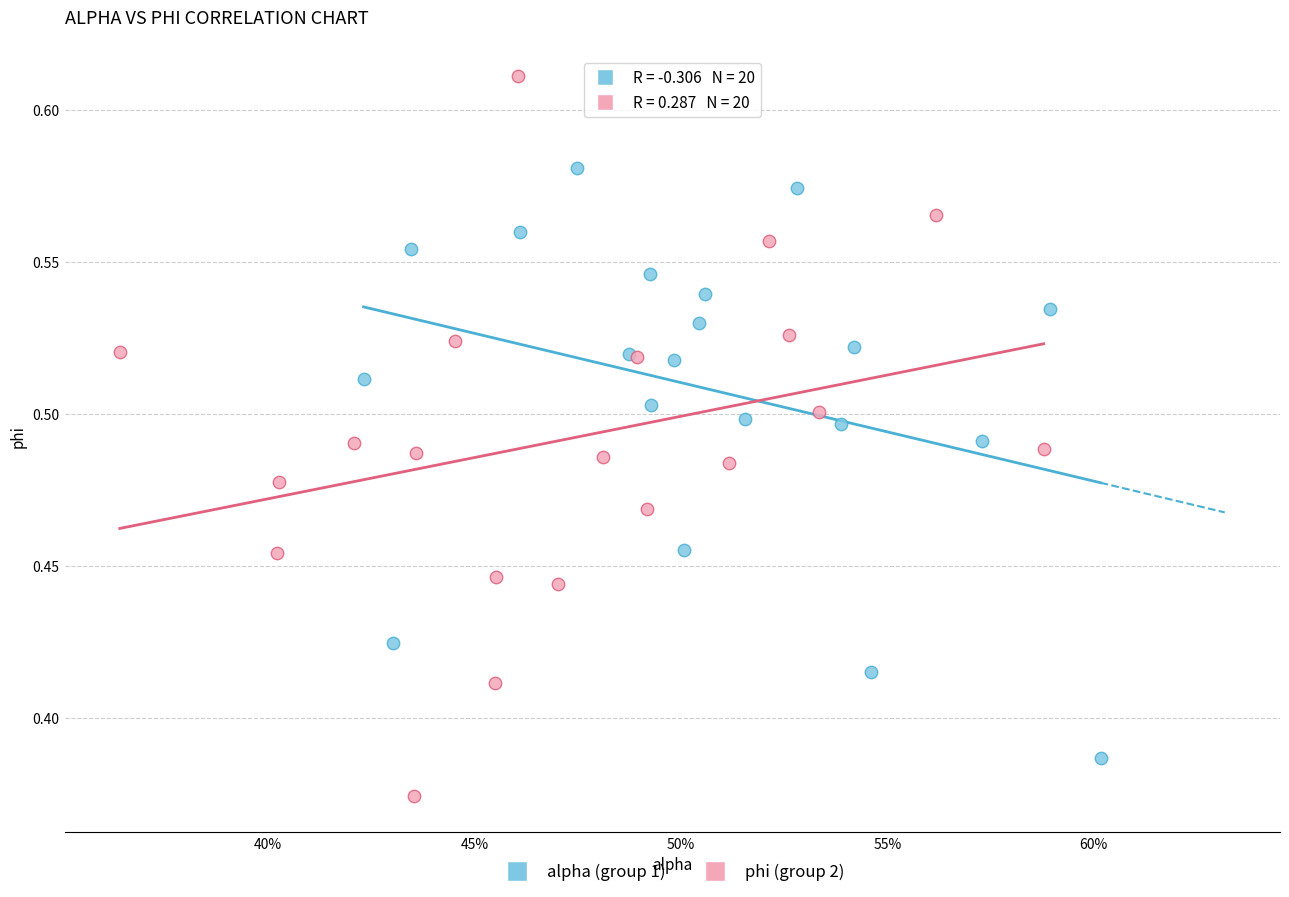

Which series has the widest spread of Y values?

phi (group 2)